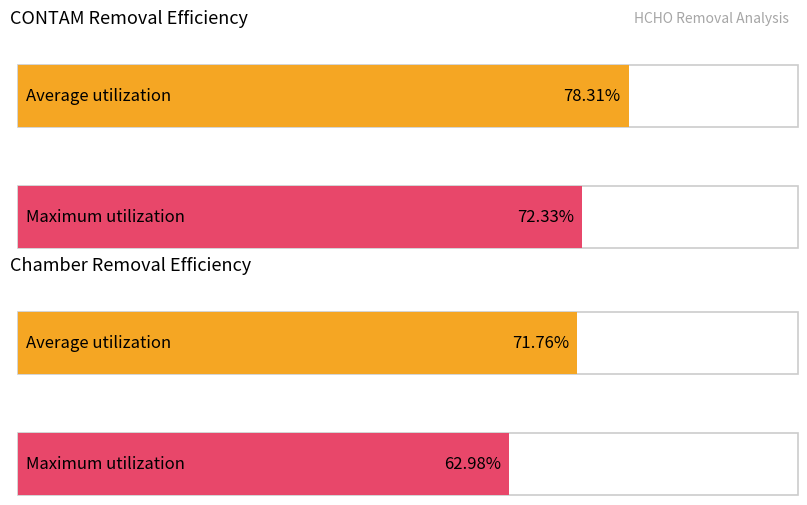

How many bars are there in each group?

2